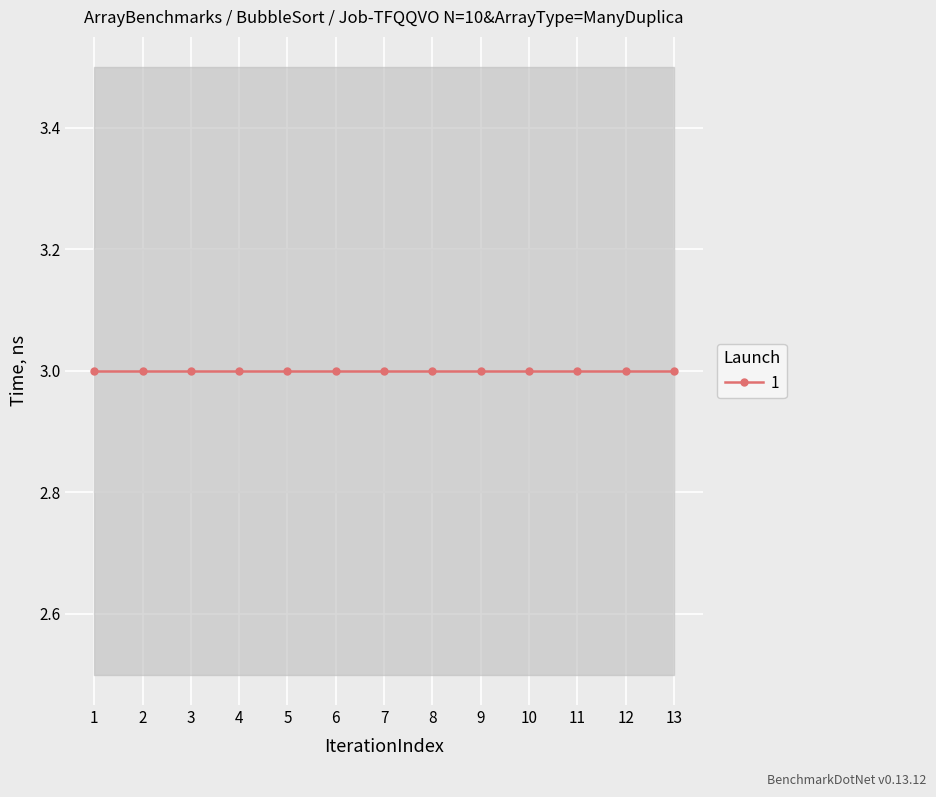

Reading right to left, transcribe all the data shown in this chart.

t: 13=3	12=3	11=3	10=3	9=3	8=3	7=3	6=3	5=3	4=3	3=3	2=3	1=3
U: 13=1	12=1	11=1	10=1	9=1	8=1	7=1	6=1	5=1	4=1	3=1	2=1	1=1